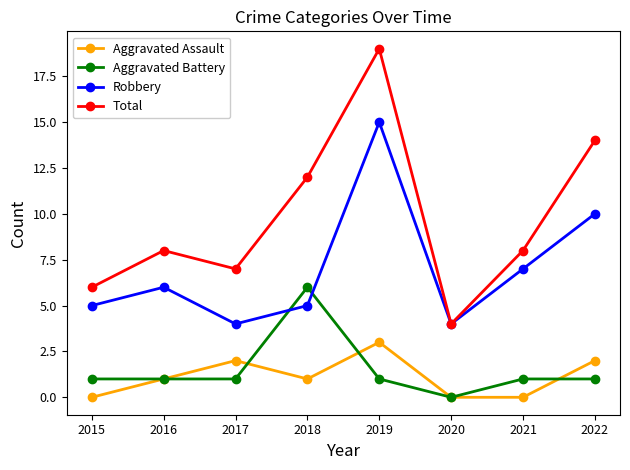

Rank the series by their maximum value, from lowest to highest.

Aggravated Assault, Aggravated Battery, Robbery, Total